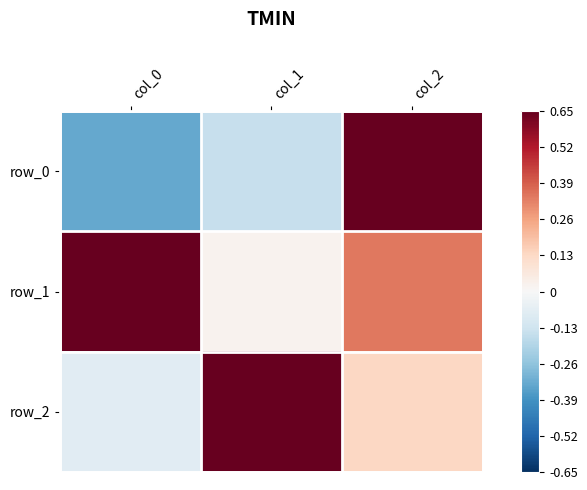

How many values in row_0 are above zero?

1